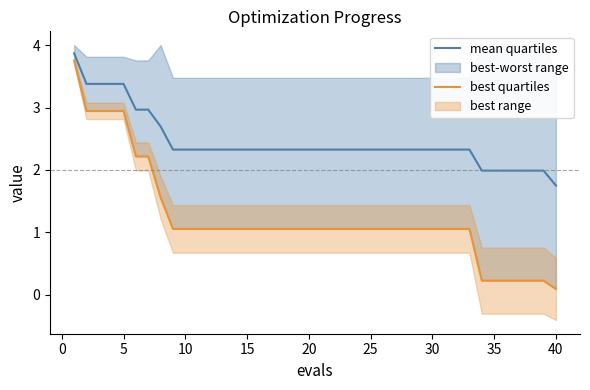

What is the difference between the maximum and minimum values in the best line quartiles series?

3.7